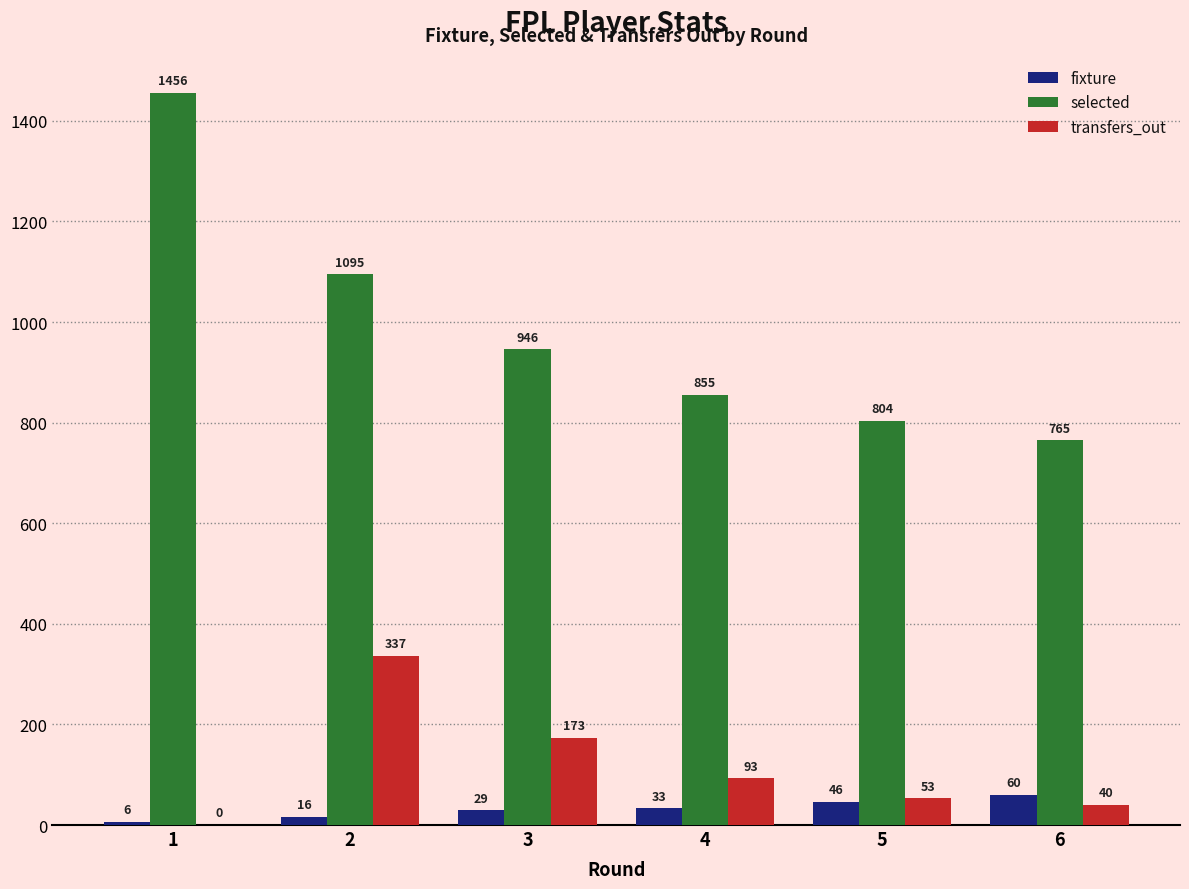

What is the total value across all series at 4?

981